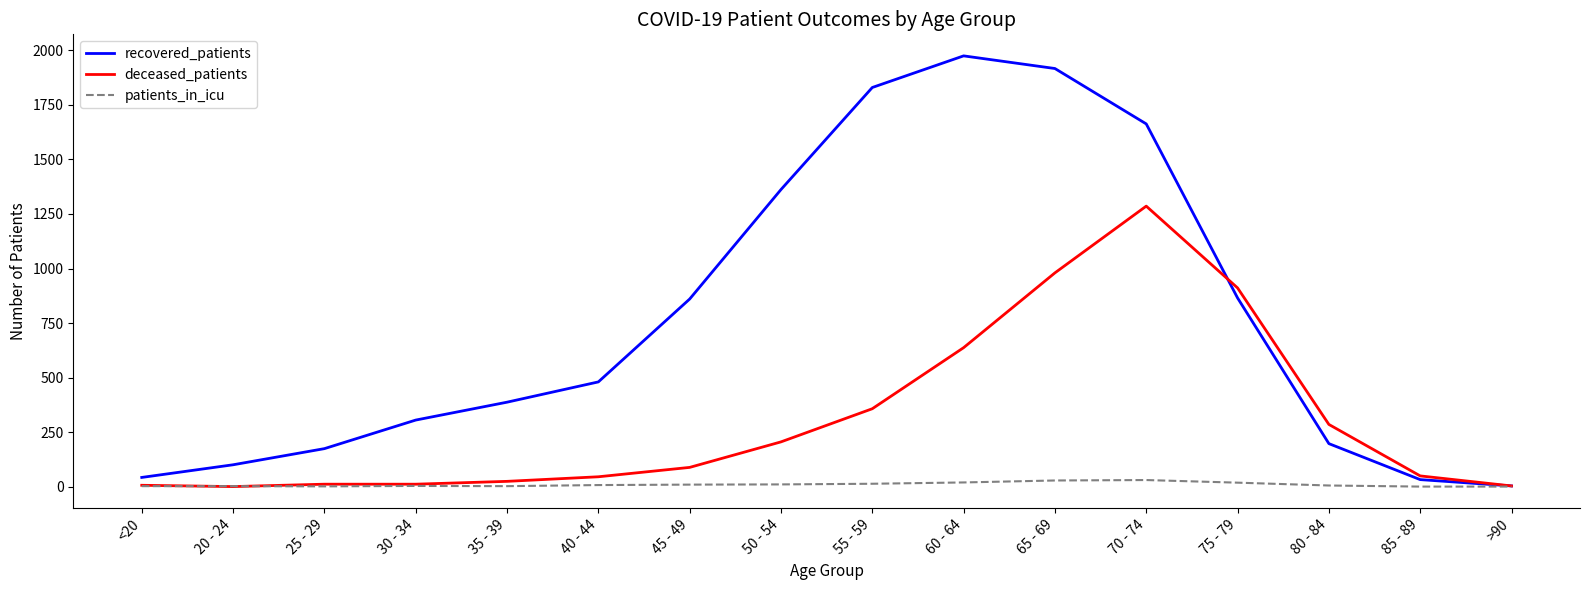

Which series has the largest total across all categories?

recovered_patients